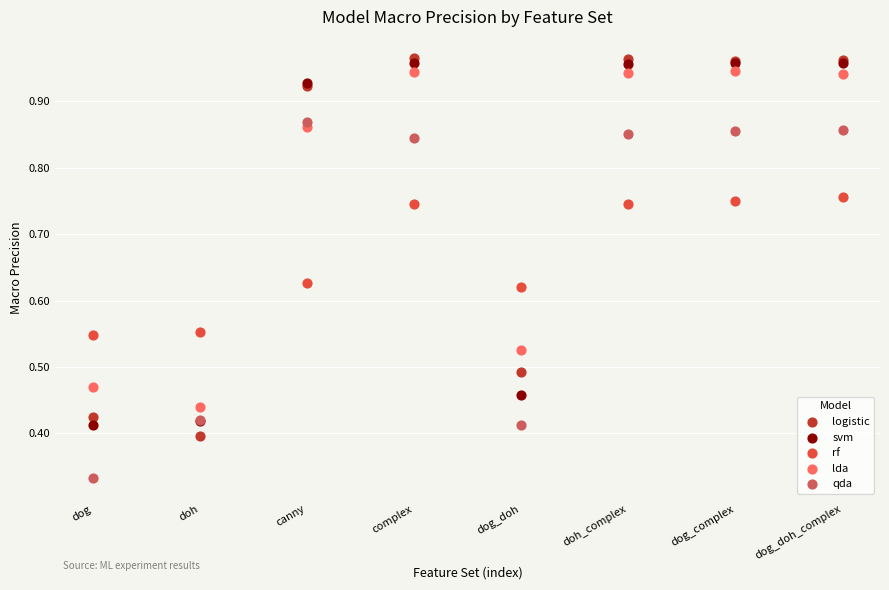

What are all the series names shown in the legend?

logistic, svm, rf, lda, qda